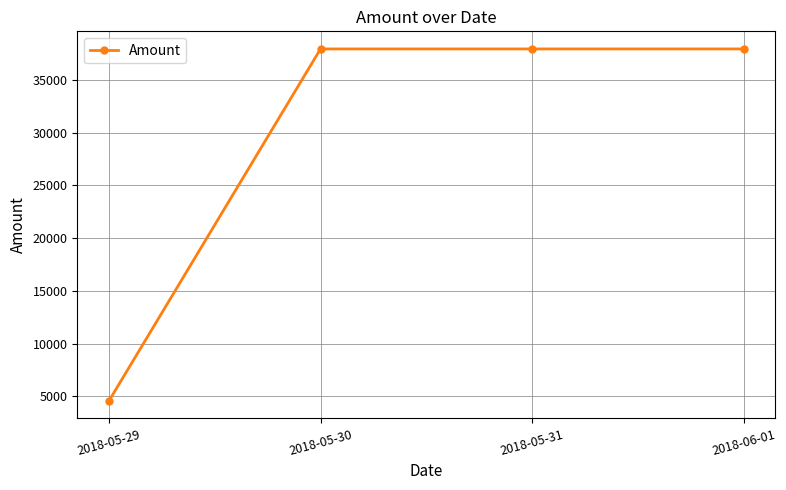

What is the maximum value shown in the chart?

37958.9